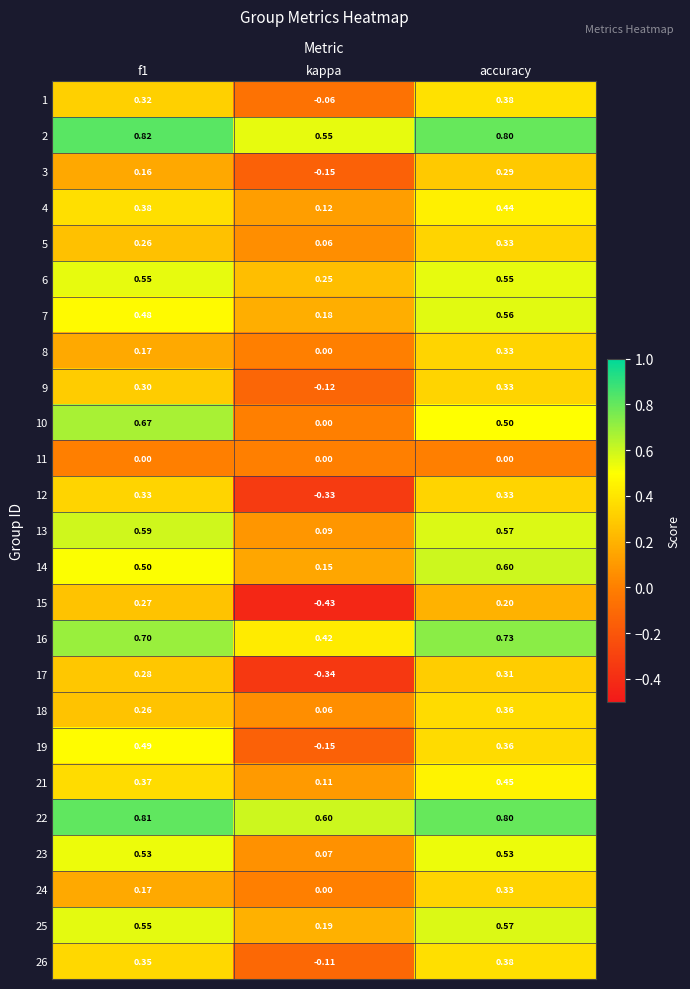

Which category has the lowest value across all series?

kappa